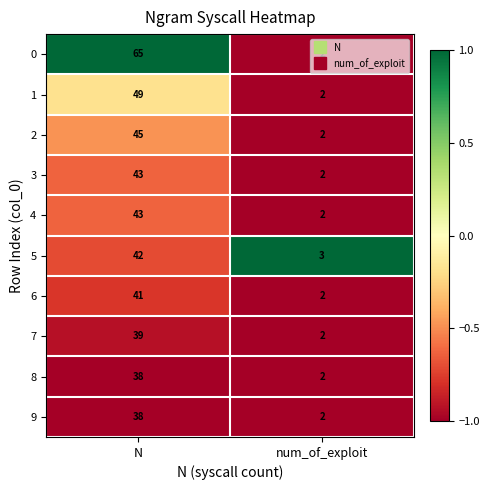

What is the sum of all 2 values?

47